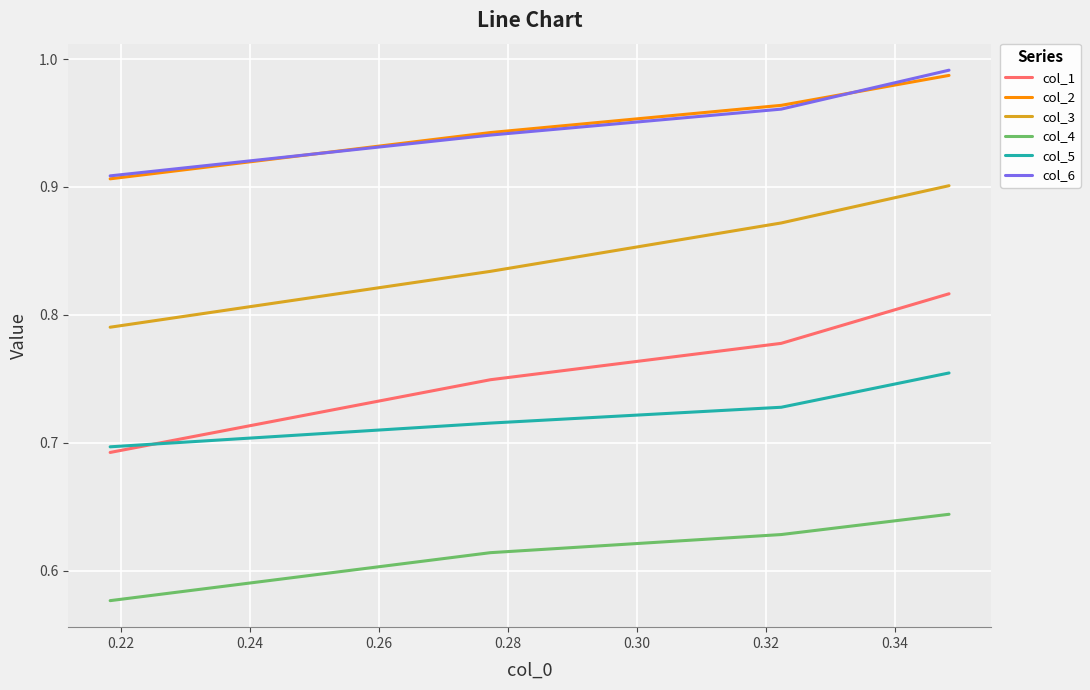

How many lines are shown in the chart?

6